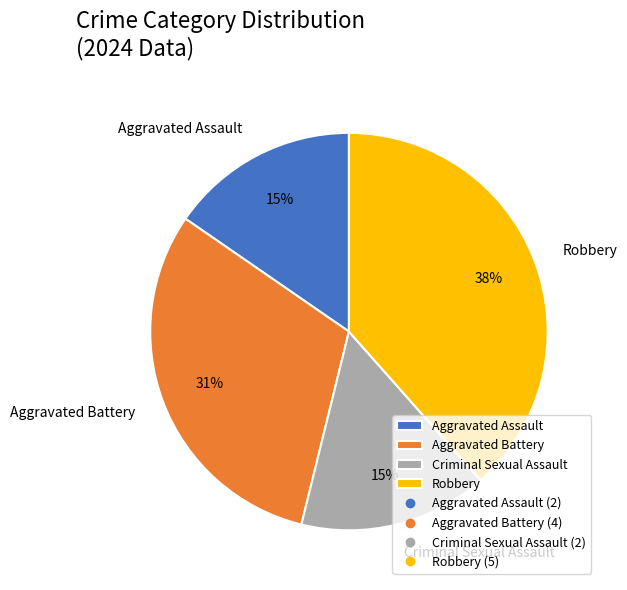

Which slice is the largest?

Robbery